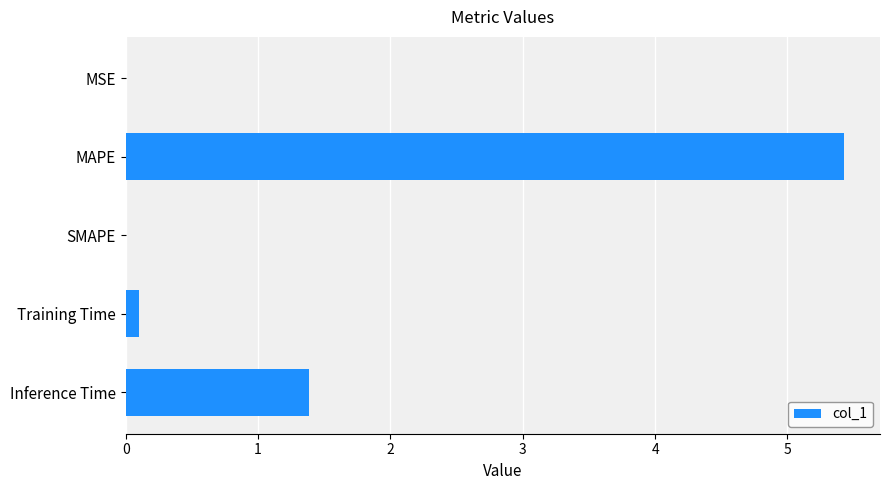

What is the sum of all values?

6.9